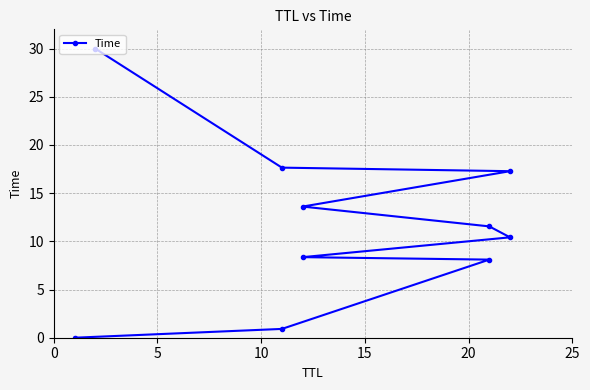

What is the greatest value displayed?

30.0